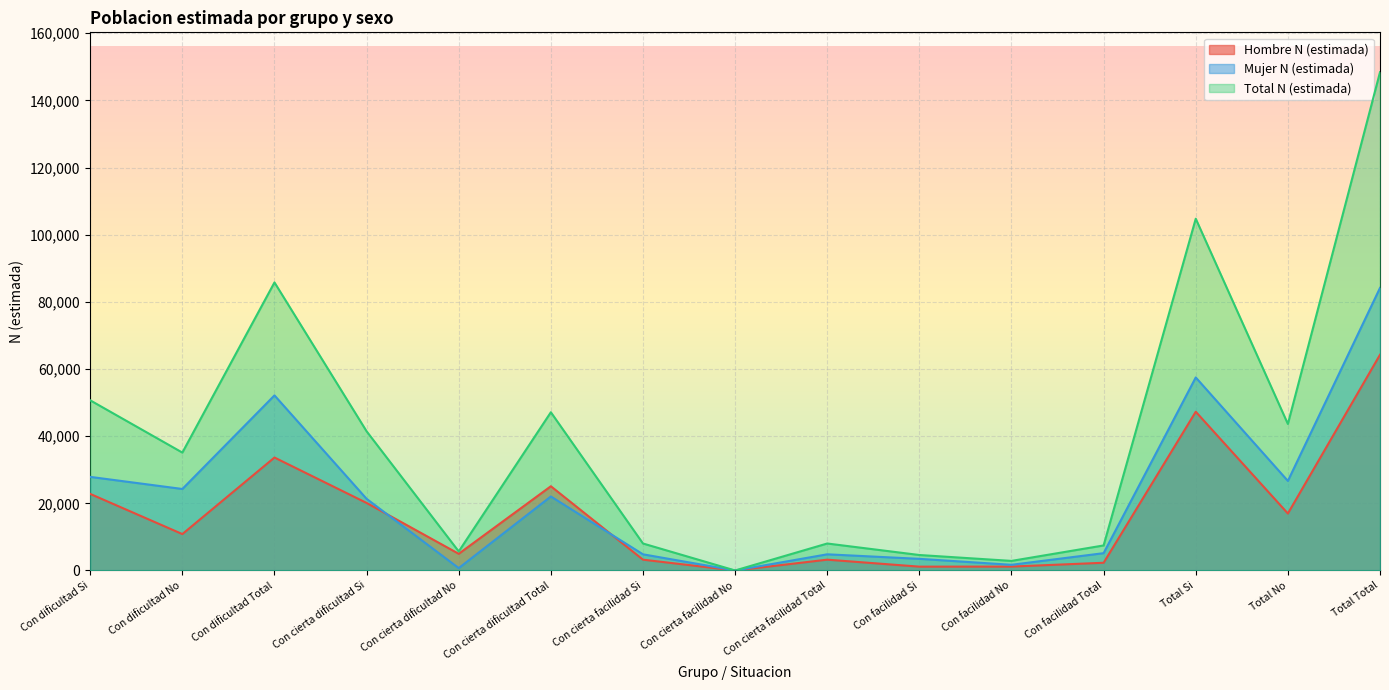

How many lines are shown in the chart?

3